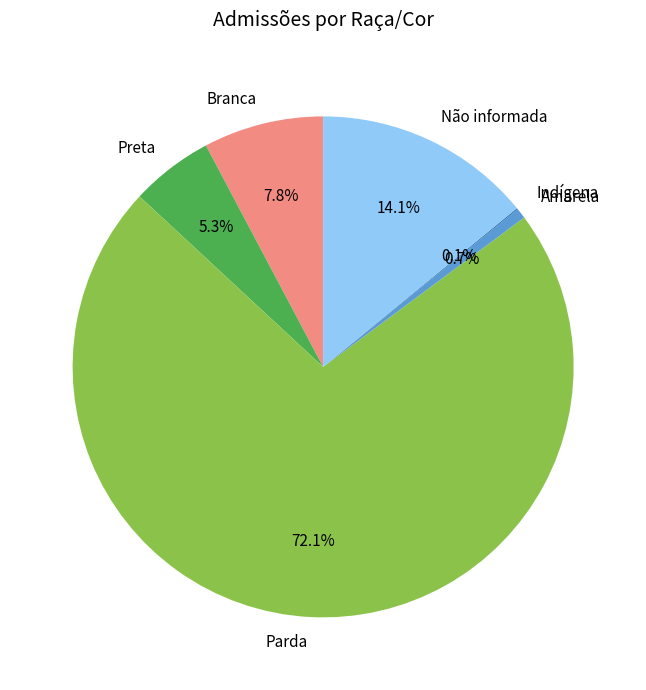

Is it true that Branca is 18% of the pie?

False